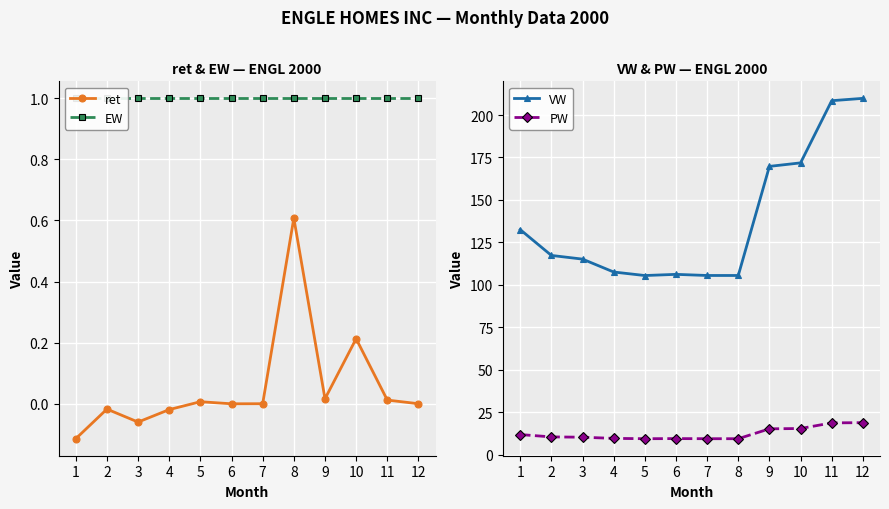

Which series has the widest spread of values?

VW